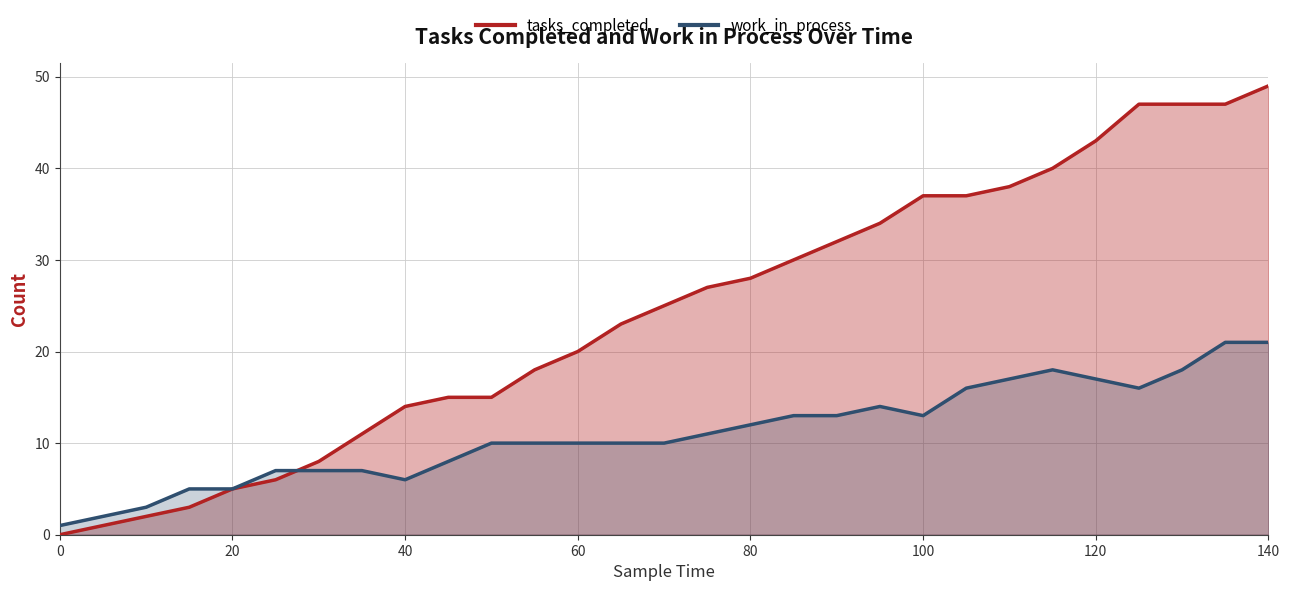

True or false: tasks_completed has more than 0 points higher than both neighbors.

False